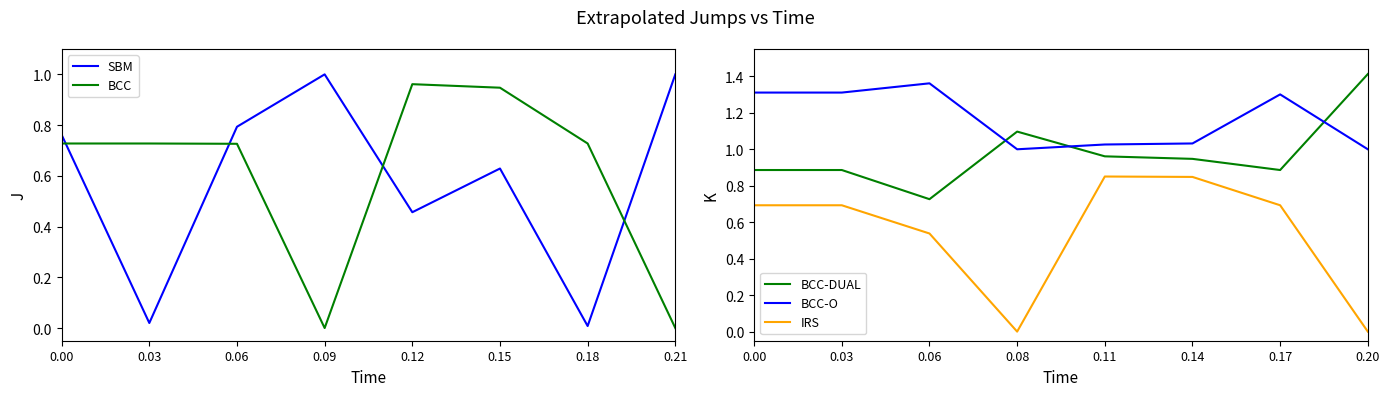

Which category has the lowest value in the BCC series?

0.09